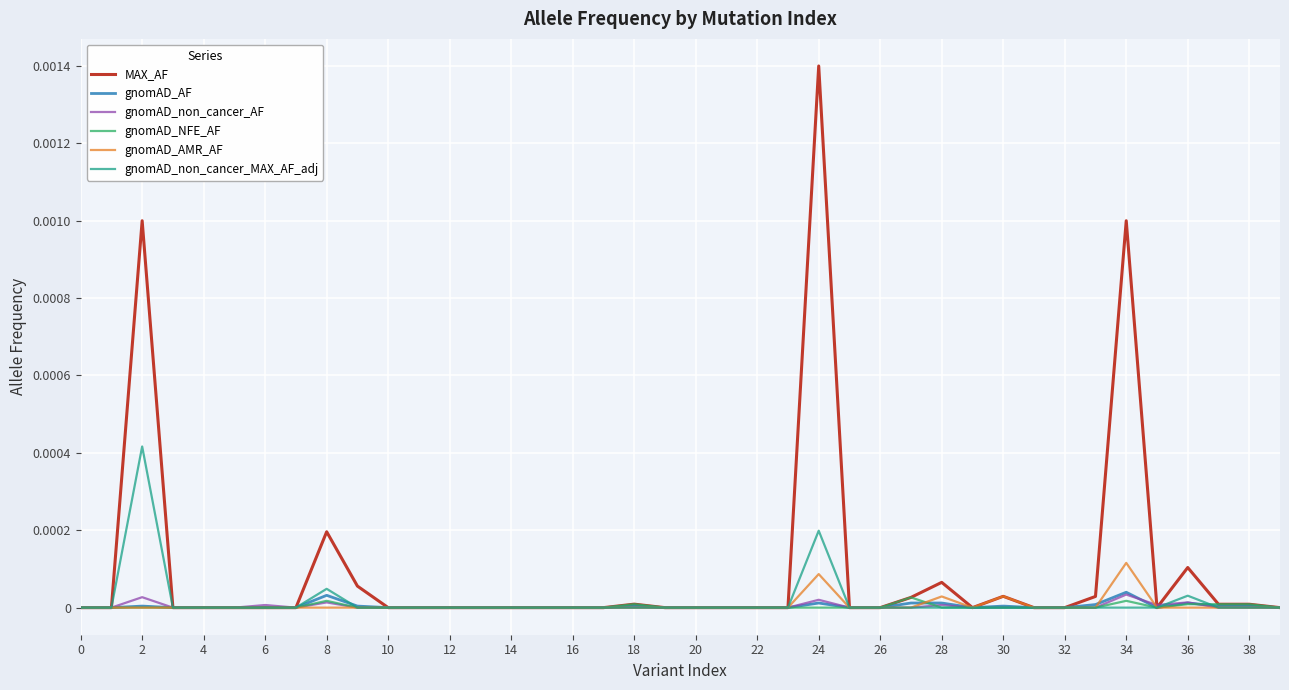

Which series has the largest range (max minus min)?

MAX_AF